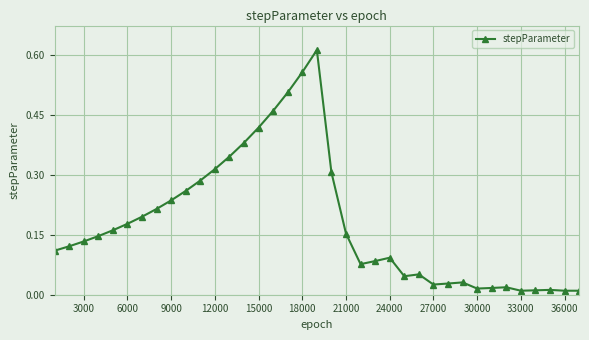

True or false: there are more than 2 points higher than both neighbors.

True